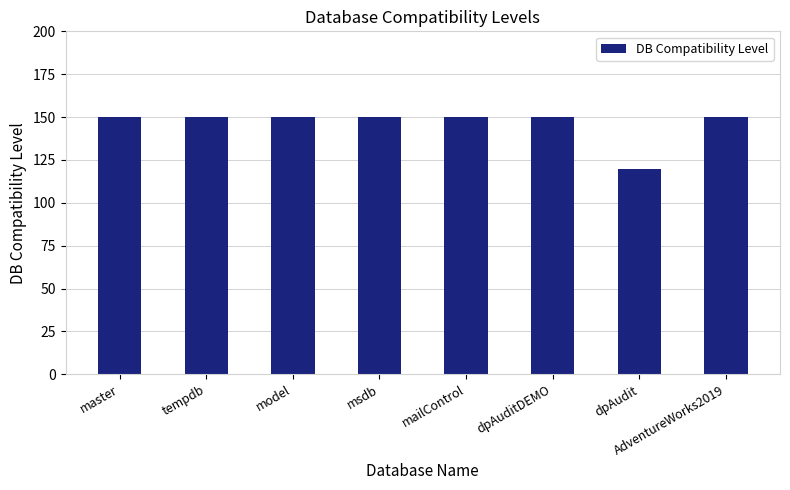

How many series are shown in this chart?

1